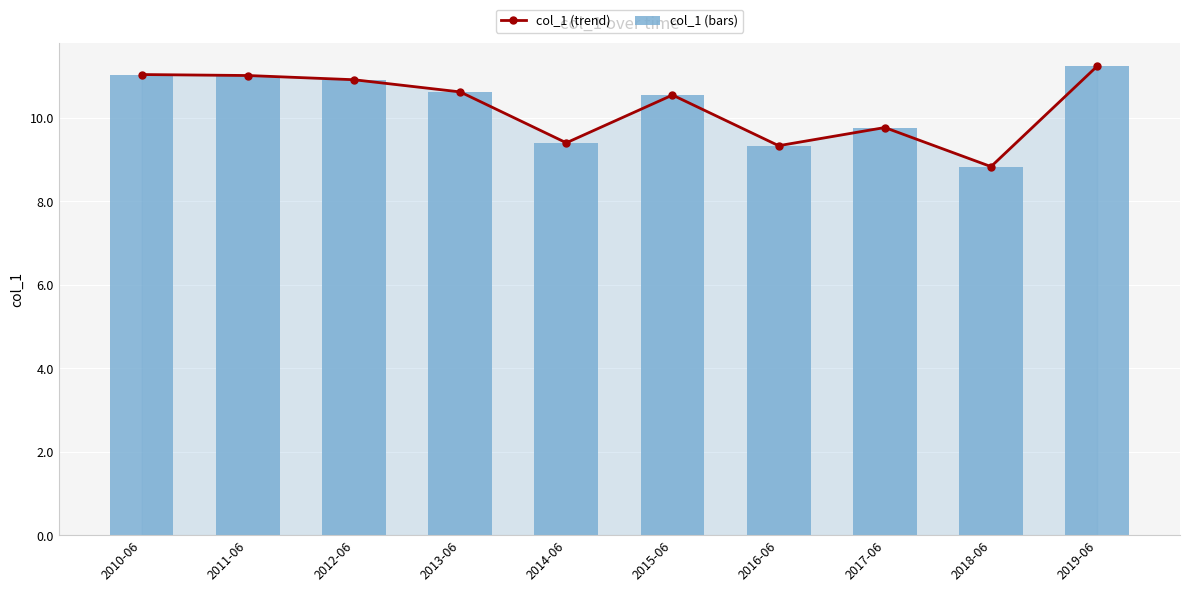

Does the chart contain stacked bars?

No